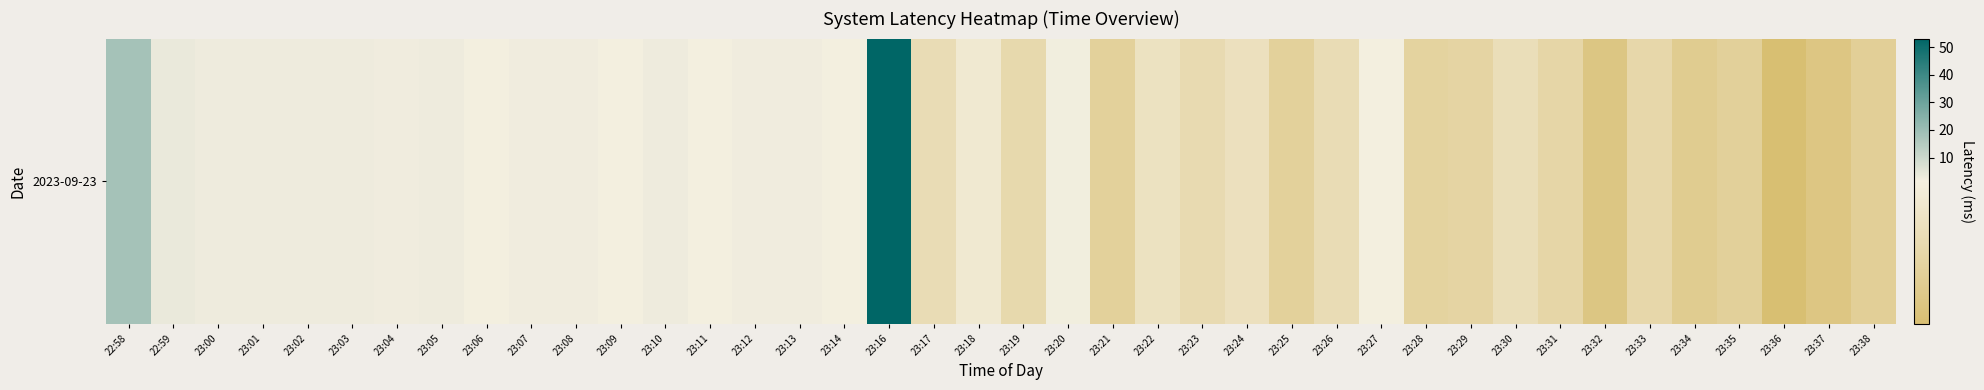

Reading left to right, transcribe all the data shown in this chart.

18.3	3.5	2.9	3.0	3.0	2.8	2.4	3.0	1.7	2.6	2.4	1.6	2.9	1.7	2.5	2.6	1.6	53.1	1.0	1.3	1.0	1.9	0.8	1.1	1.0	1.1	0.8	1.0	1.8	0.8	0.9	1.1	0.9	0.6	0.9	0.7	0.8	0.4	0.6	0.8